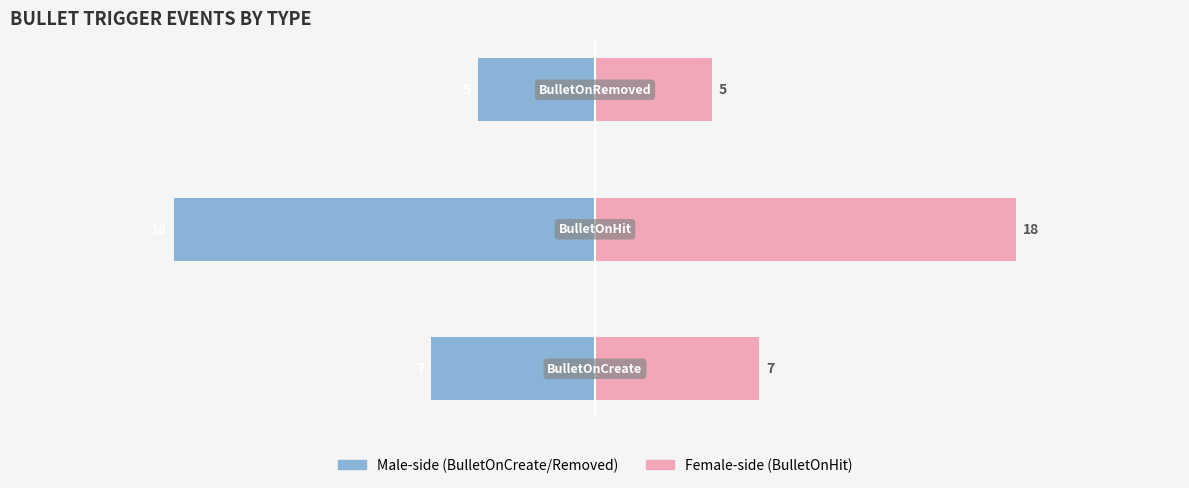

Is the value of BulletOnHit-side at 2 greater than the value of BulletOnCreate-side at 1?

Yes